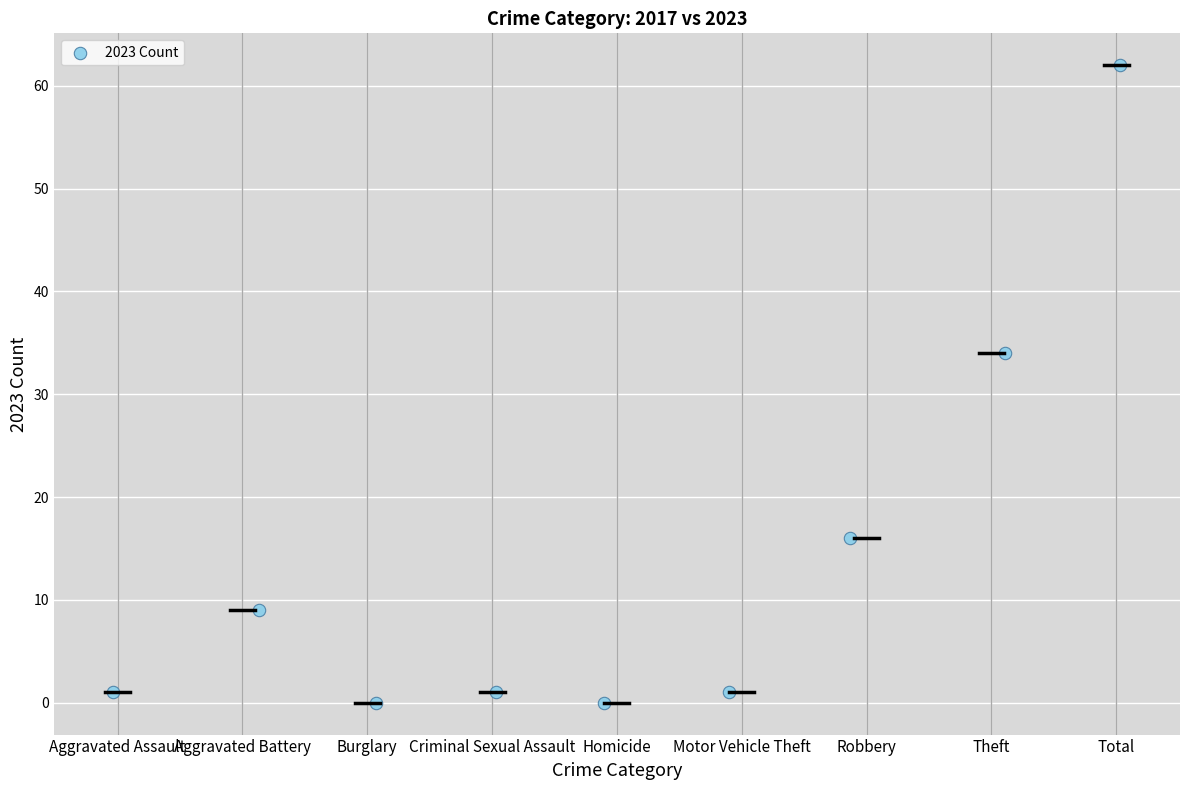

What is the range of Y values (max minus min)?

62